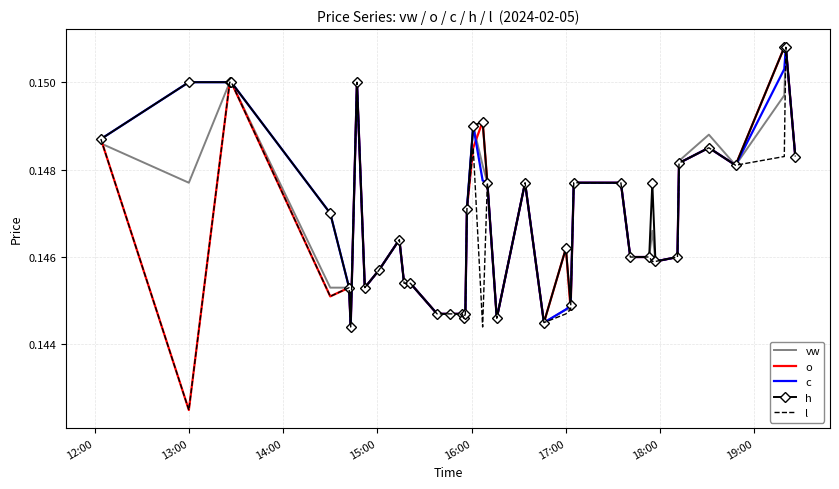

What are all the series names shown in the legend?

vw, o, c, h, l